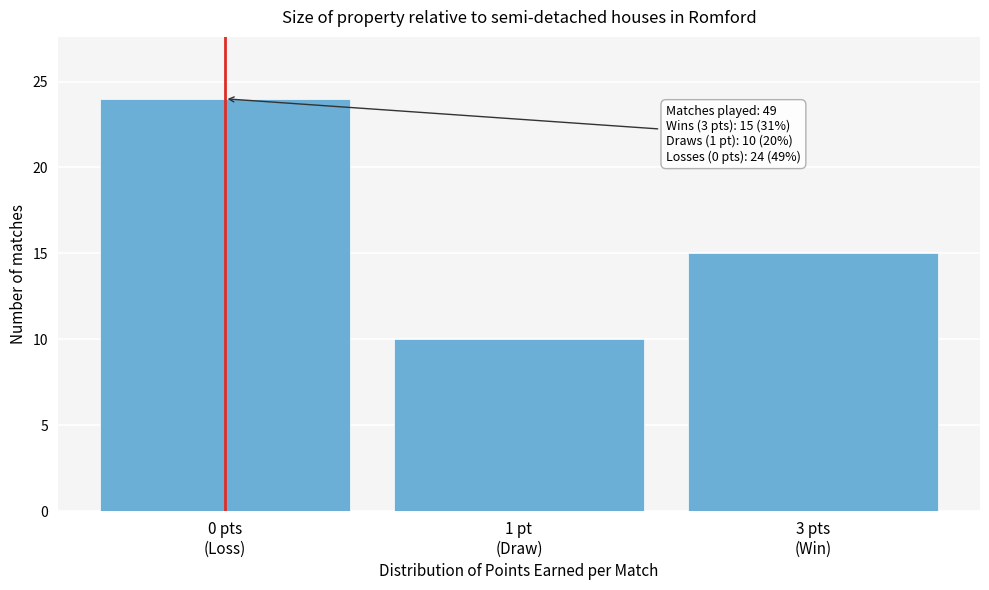

Reading left to right, list all the values displayed in this chart.

24	10	15